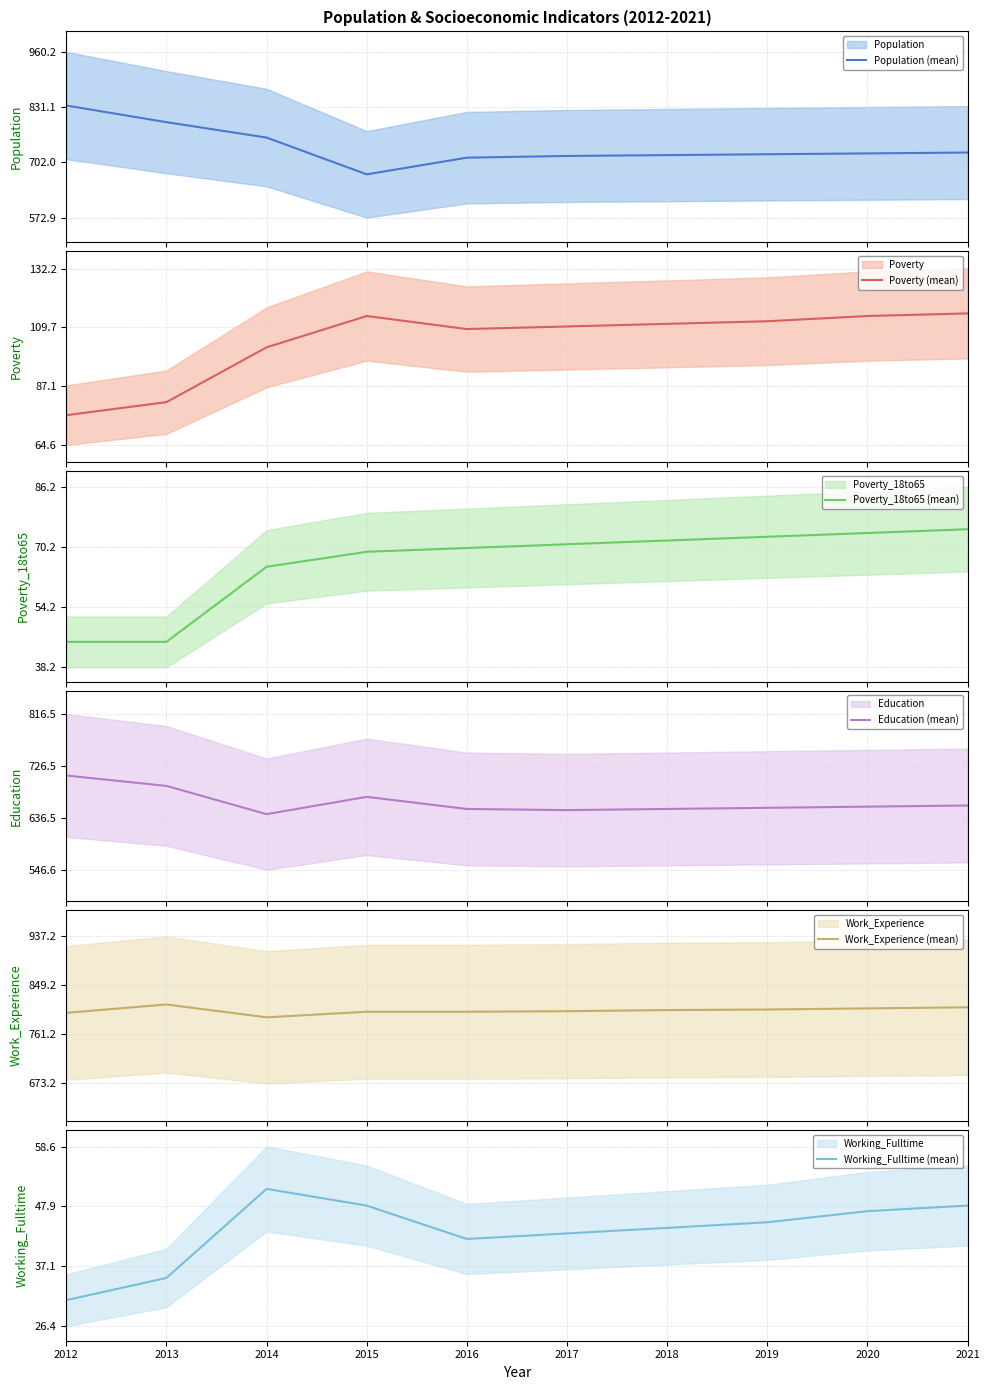

Is this an area chart (filled region under the line)?

No